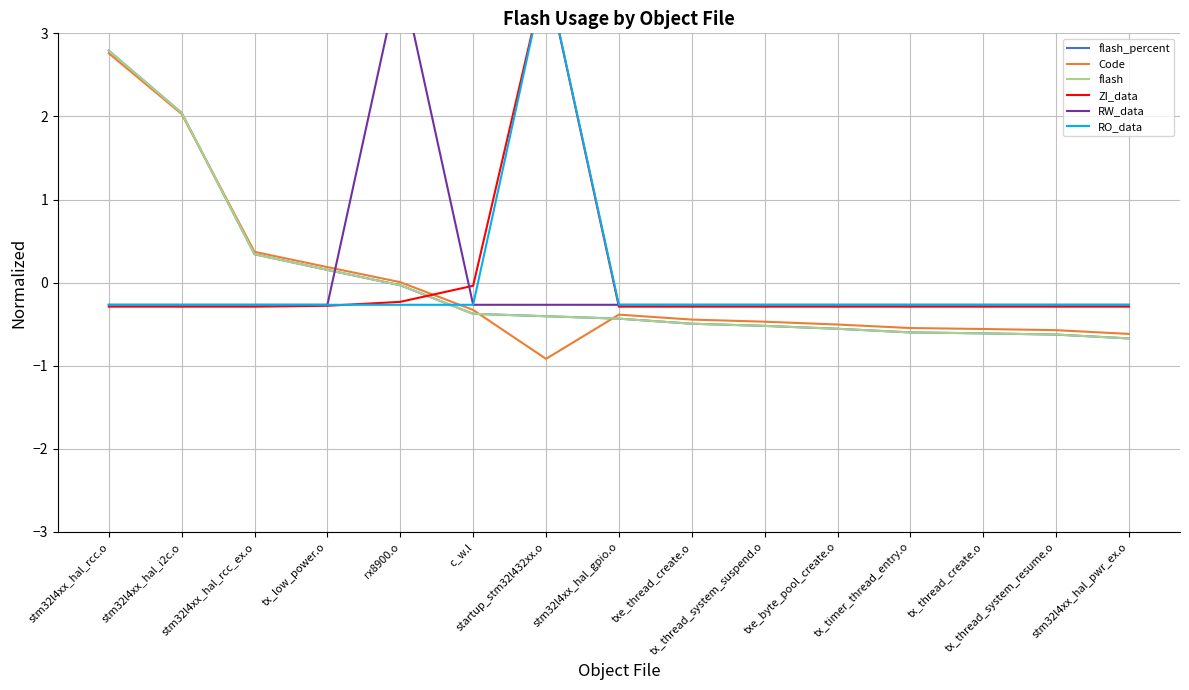

What is the label of the 15th point from the left?

stm32l4xx_hal_pwr_ex.o